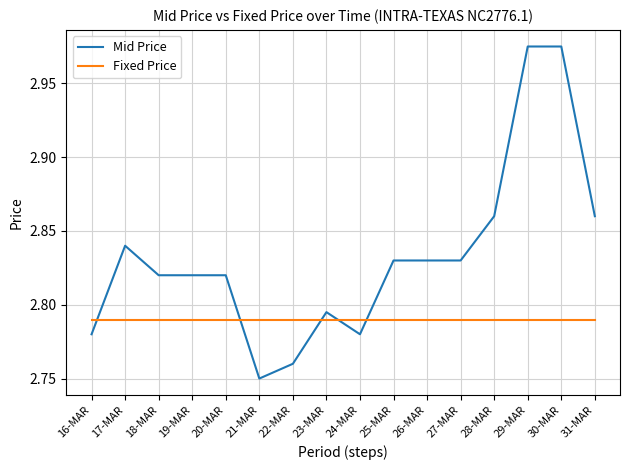

True or false: Fixed Price has a value of 0.6 at 16-MAR.

False